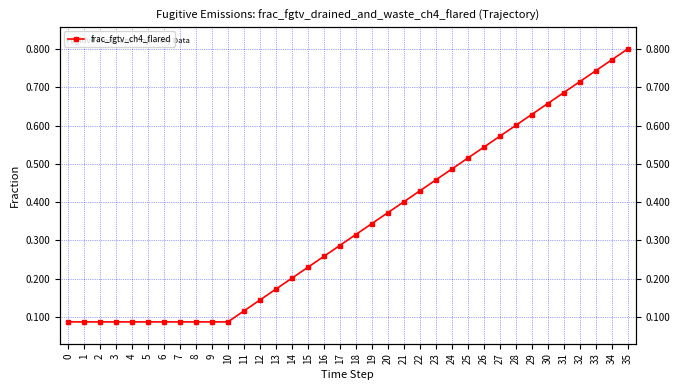

Rank the categories by value from lowest to highest.

0, 1, 2, 3, 4, 5, 6, 7, 8, 9, 10, 11, 12, 13, 14, 15, 16, 17, 18, 19, 20, 21, 22, 23, 24, 25, 26, 27, 28, 29, 30, 31, 32, 33, 34, 35